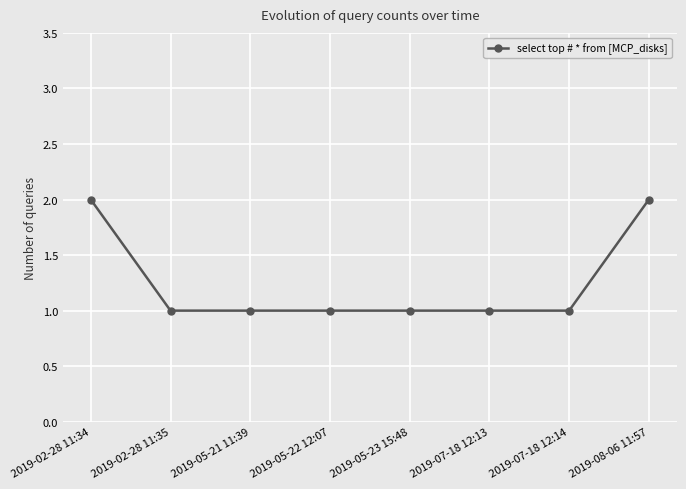

What is the sum of the values at 2019-05-23 15:48 and 2019-02-28 11:34?

3